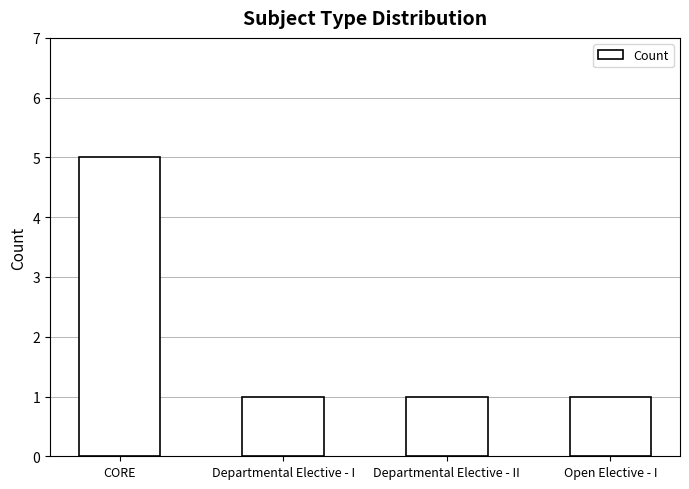

Reading left to right, what are all the values shown in this chart?

5	1	1	1